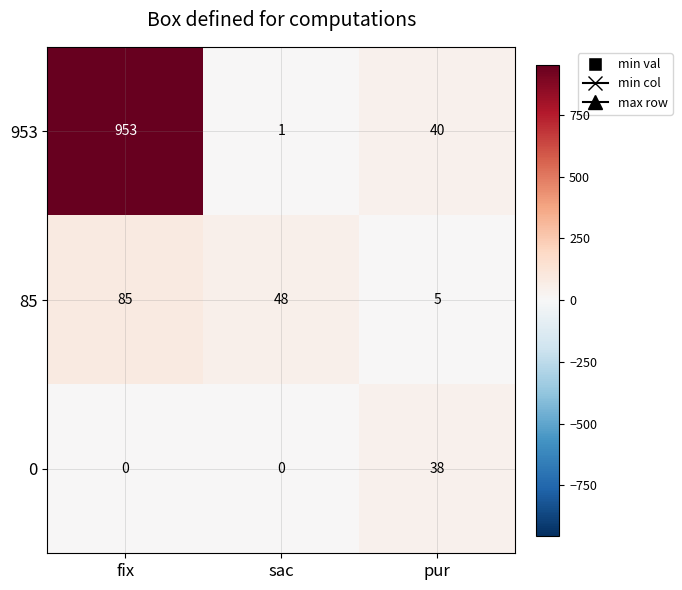

List the series in order of their peak value, lowest first.

0, 85, 953